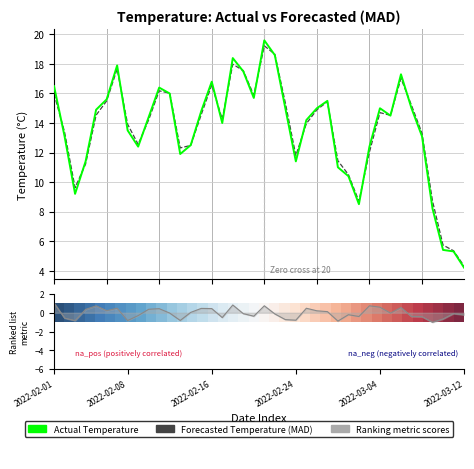

Where is Ranking metric scores nearest to the value 0?

11